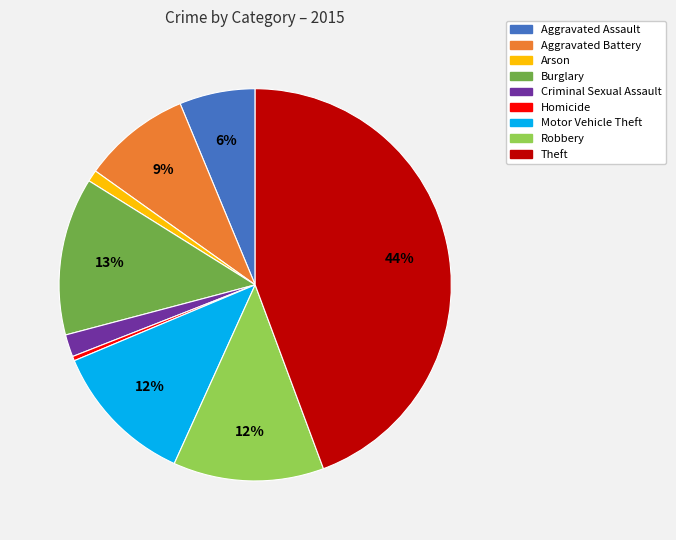

To the nearest percent, what is the difference between the largest and smallest slice percentages?

44%